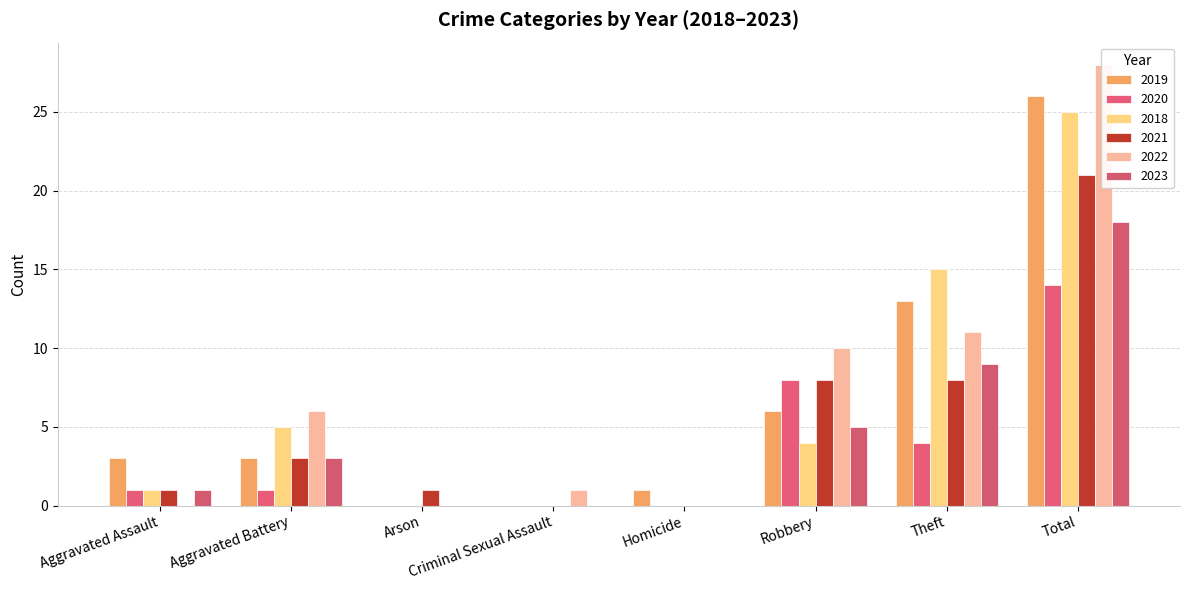

Rank the categories by 2021 value from highest to lowest.

Total, Robbery, Theft, Aggravated Battery, Aggravated Assault, Arson, Criminal Sexual Assault, Homicide